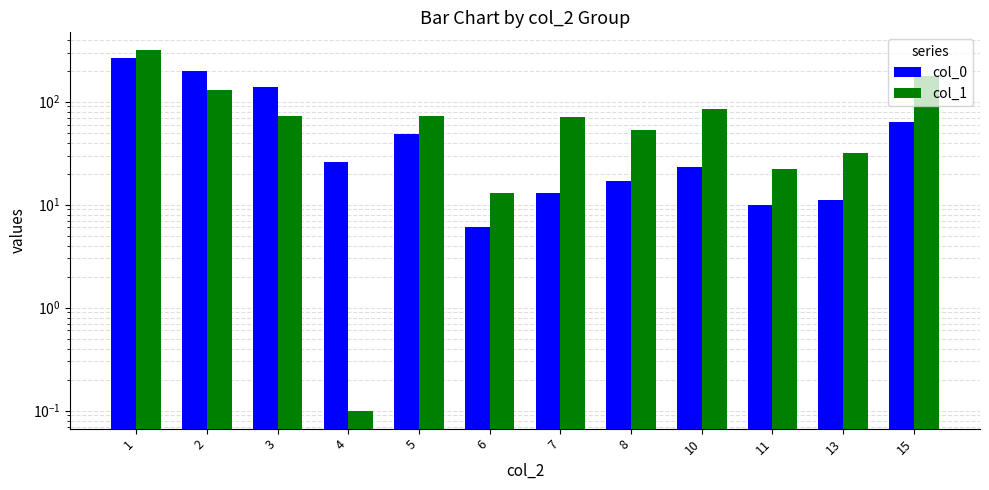

Reading left to right, transcribe all the data shown in this chart.

col_0: 265.0	199.0	139.0	26.0	48.0	6.0	13.0	17.0	23.0	10.0	11.0	63.0
col_1: 315.0	131.0	73.0	0.1	72.0	13.0	71.0	53.0	84.0	22.0	32.0	176.0